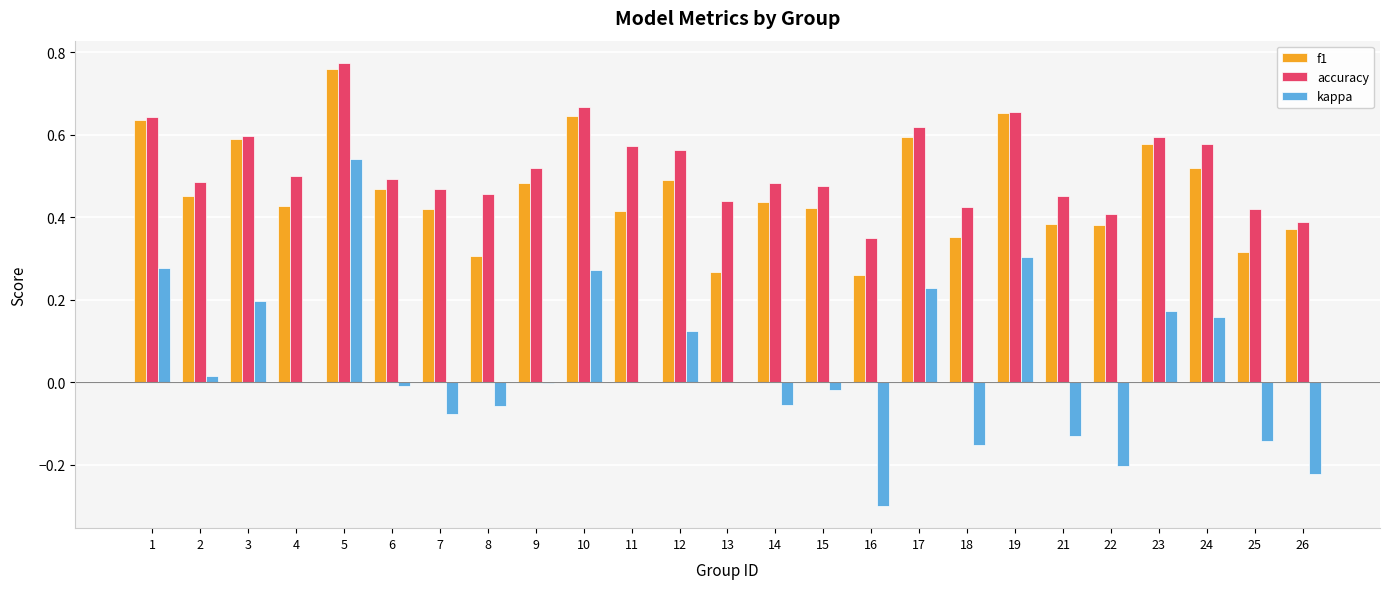

Is the value of accuracy at 24 greater than the value of f1 at 14?

Yes